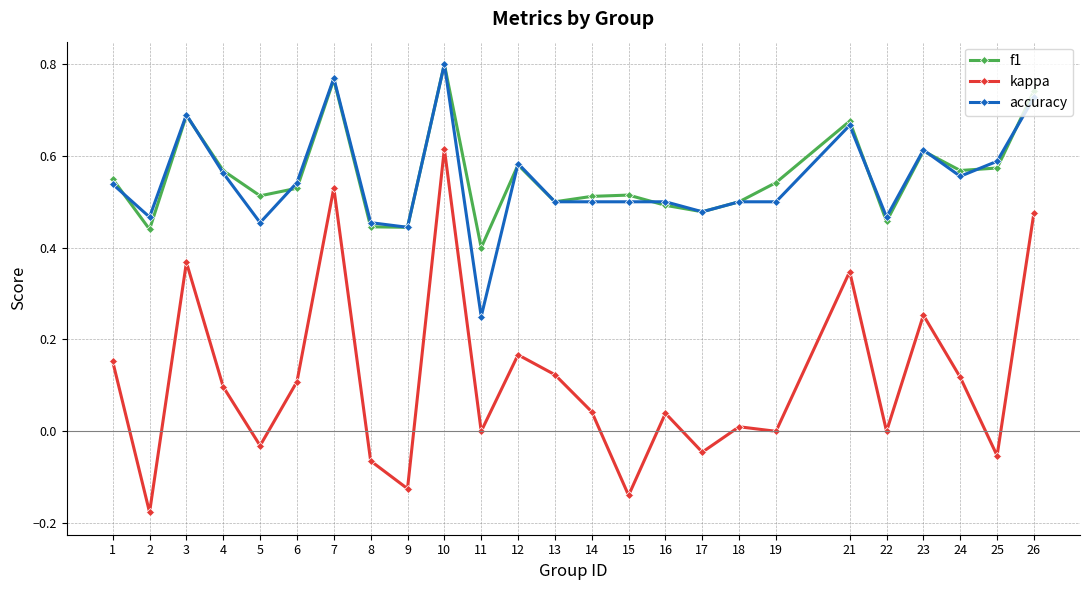

True or false: f1 and kappa intersect in this chart.

False